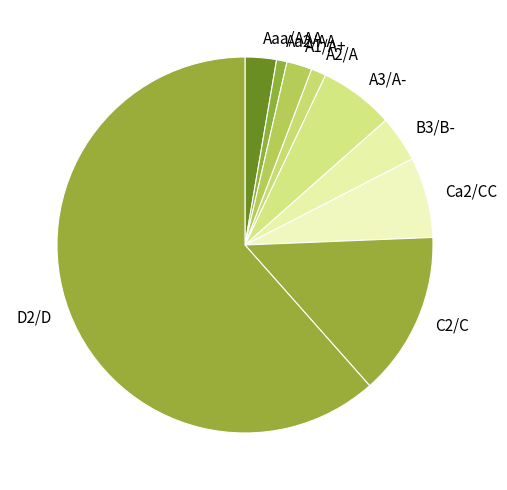

What is the largest slice in the pie chart?

D2/D